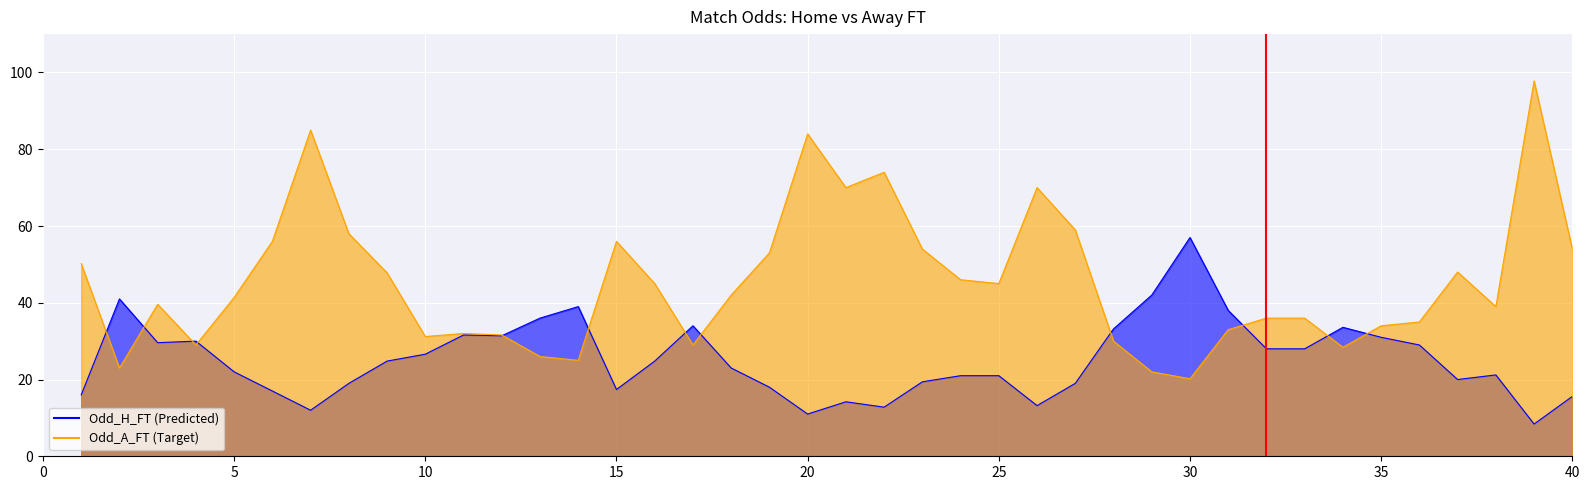

True or false: Odd_H_FT has more than 2 points higher than both neighbors.

True